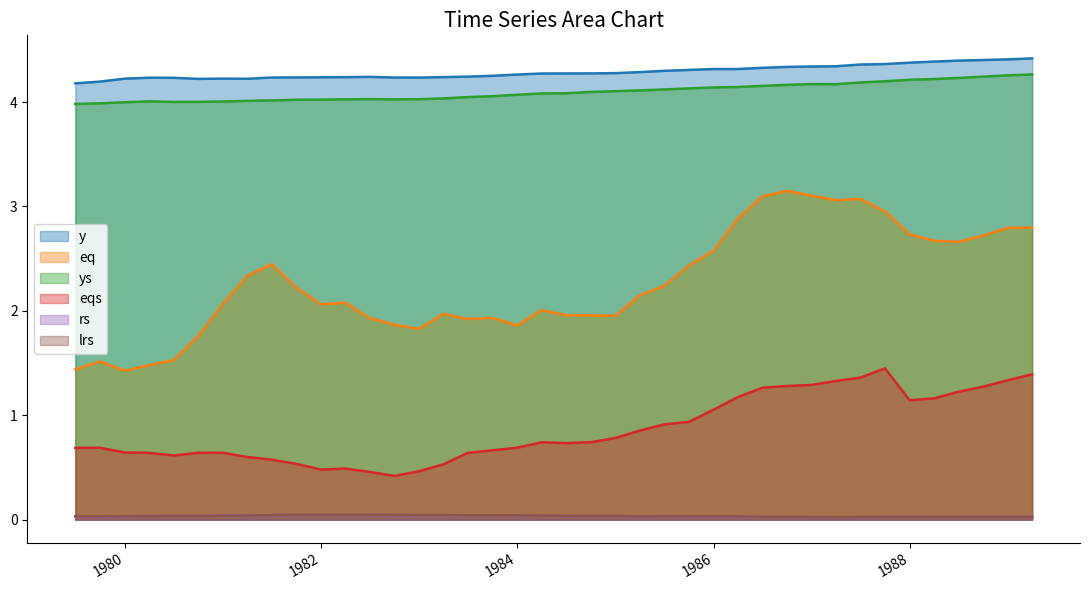

True or false: eqs has a value of 1.3 at 1986-12-31.

True